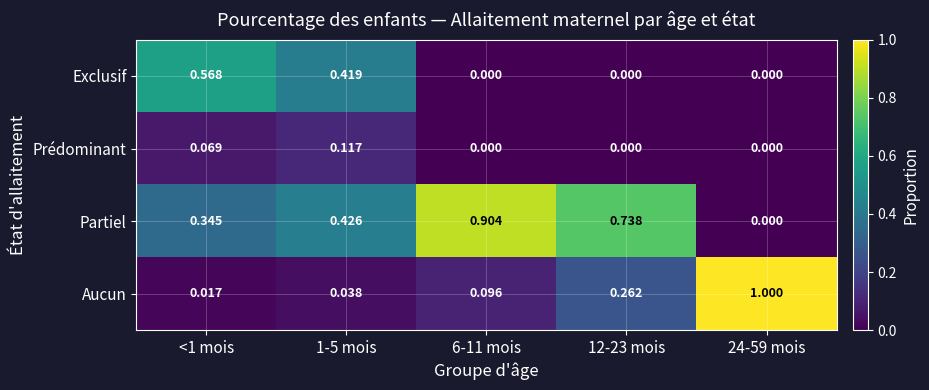

Which series has the widest spread of values?

Aucun